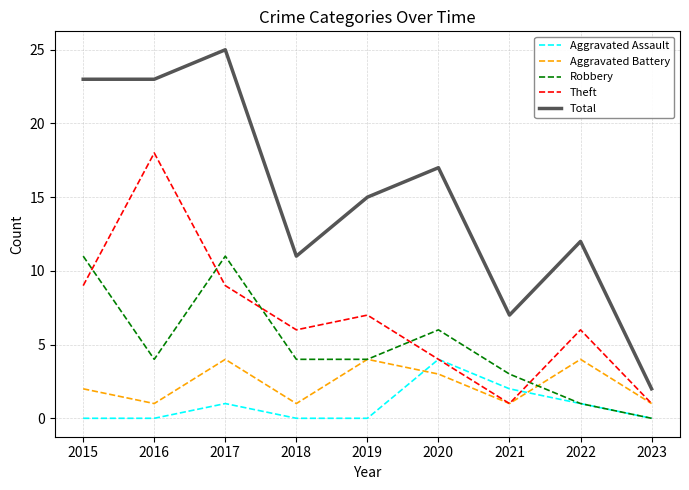

The value of Aggravated Assault at 2021 is 3. True or false?

False